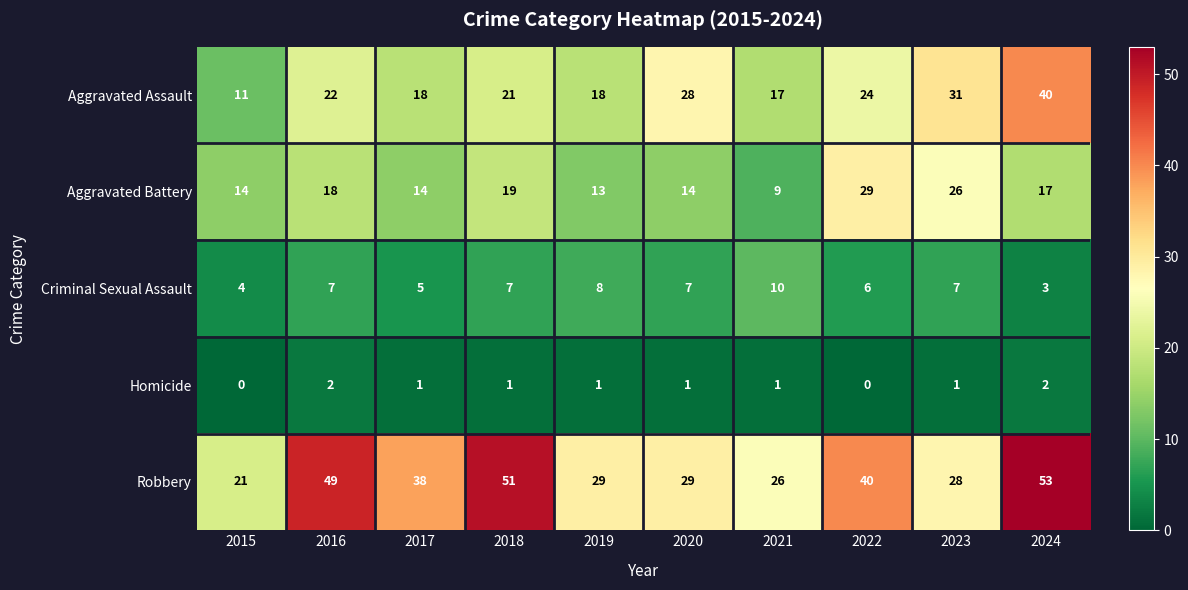

What is the minimum value for Robbery?

21